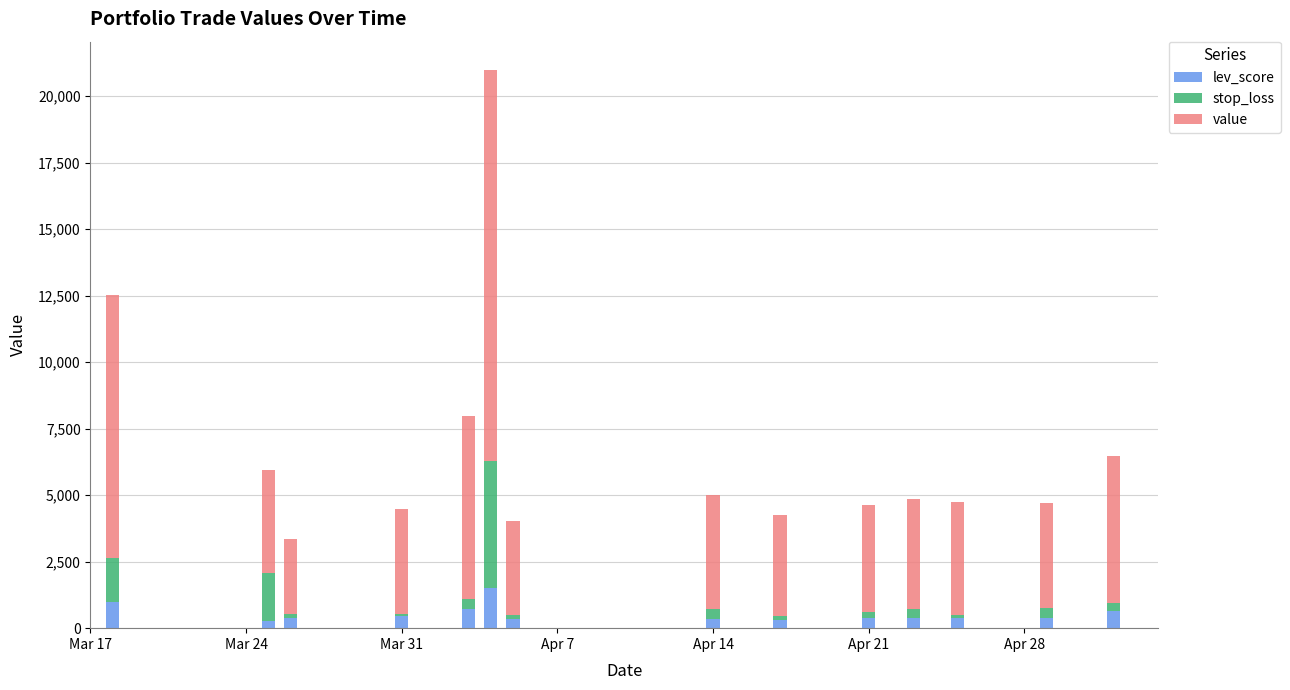

What are all the series names shown in the legend?

lev_score, stop_loss, value